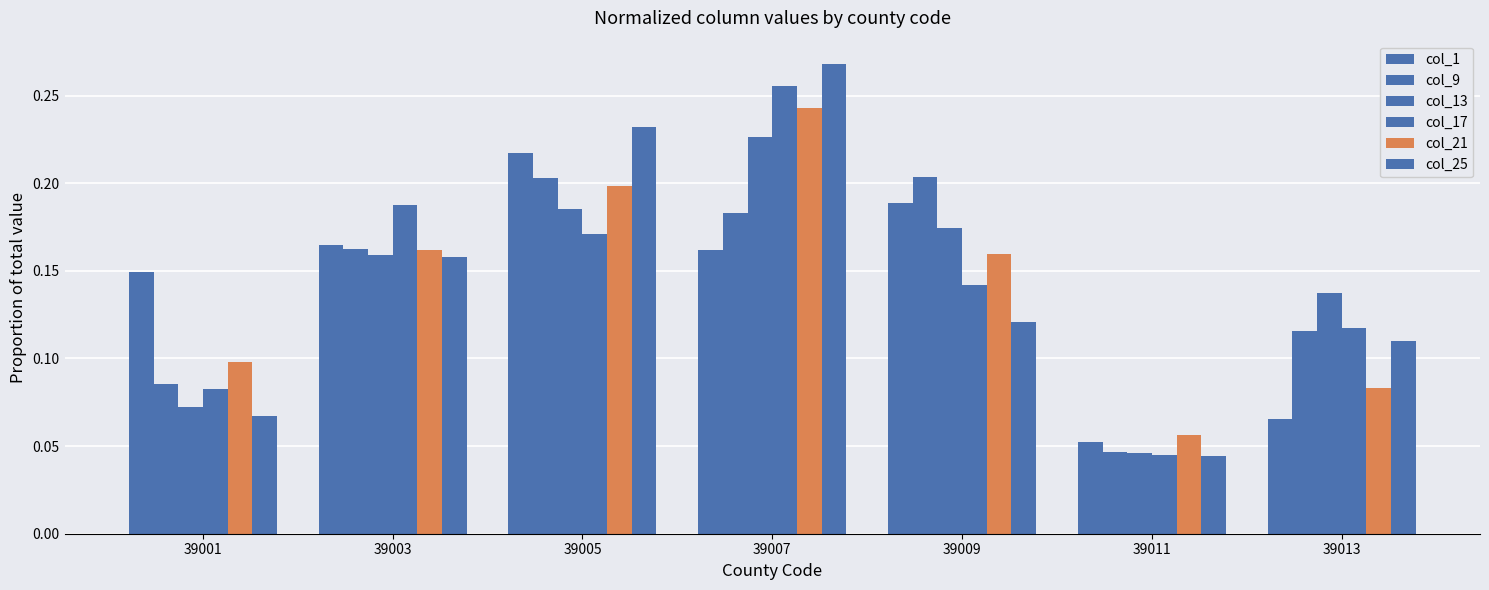

How many categories are shown in the chart?

7